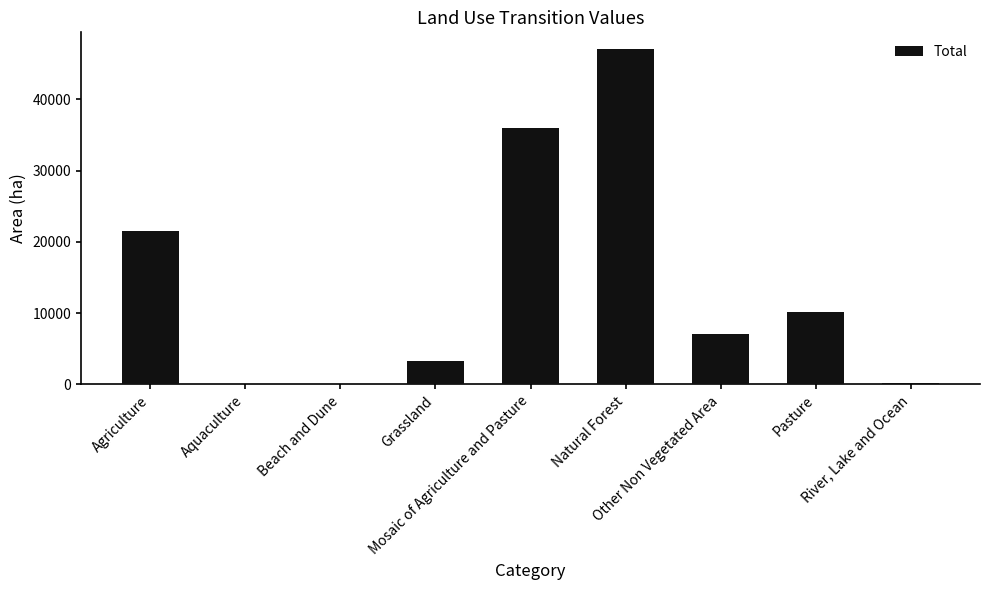

What is the maximum value shown in the chart?

47076